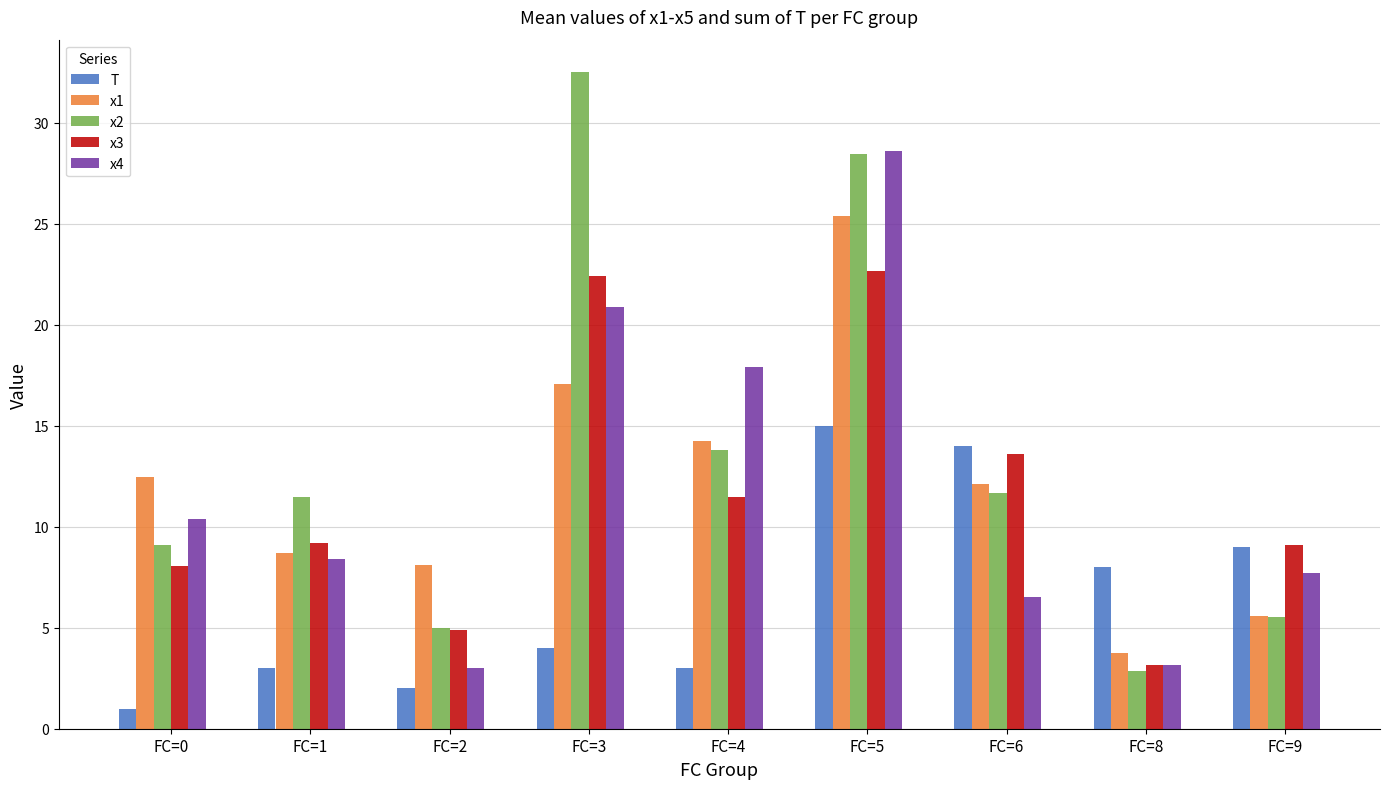

What is the smallest value displayed?

1.0